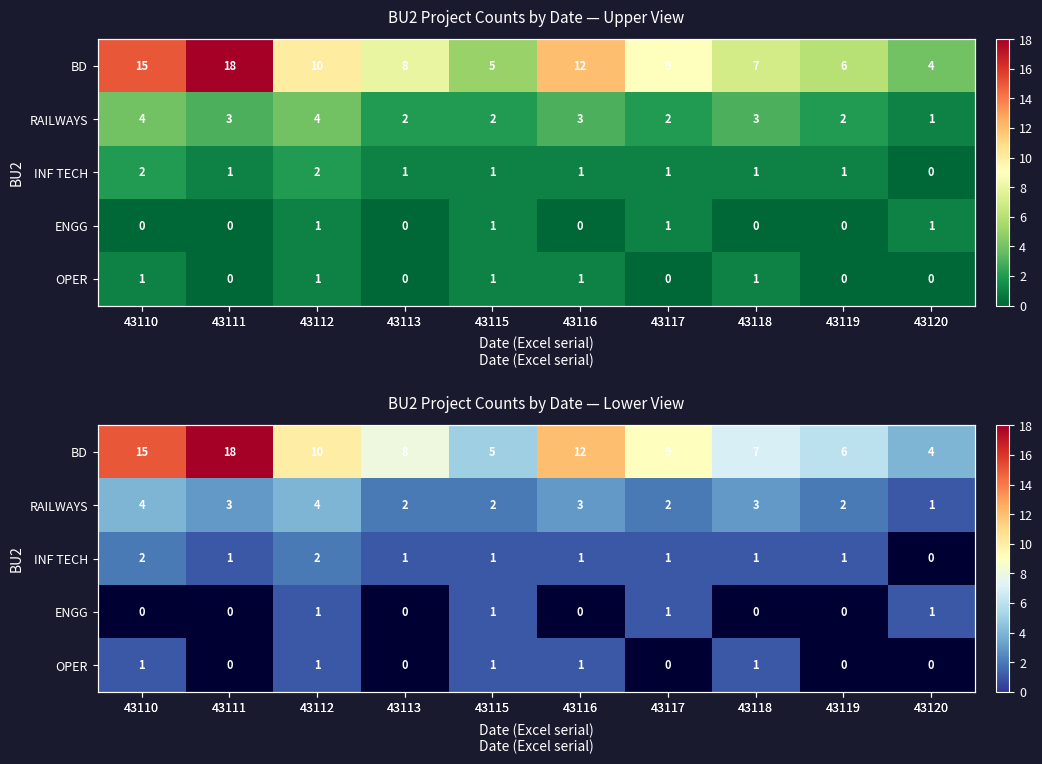

At which label does RAILWAYS first exceed 3?

43110